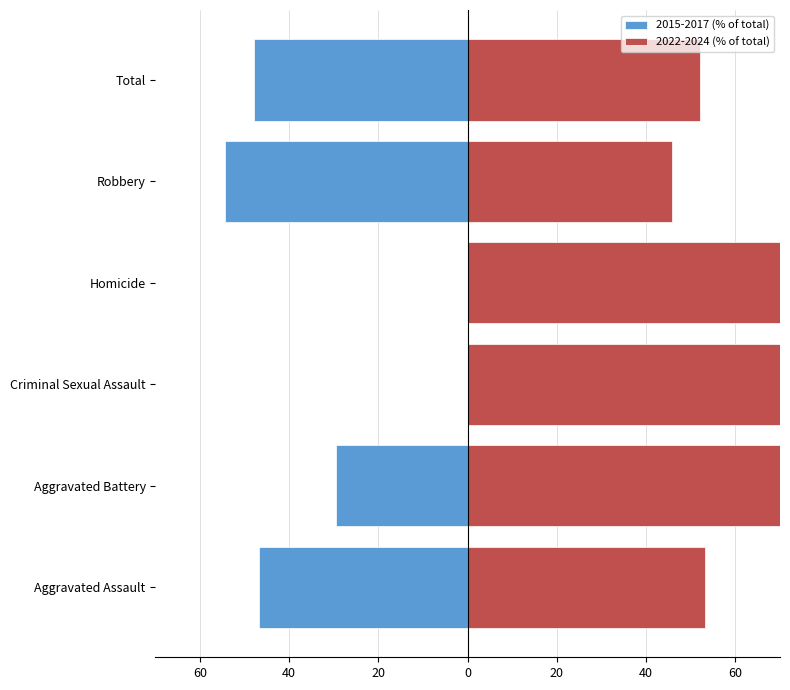

How many series are shown in this chart?

2